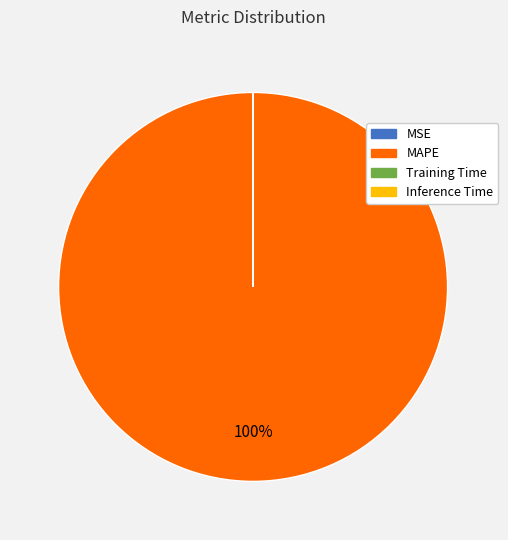

Does MAPE represent more than half of the total?

Yes